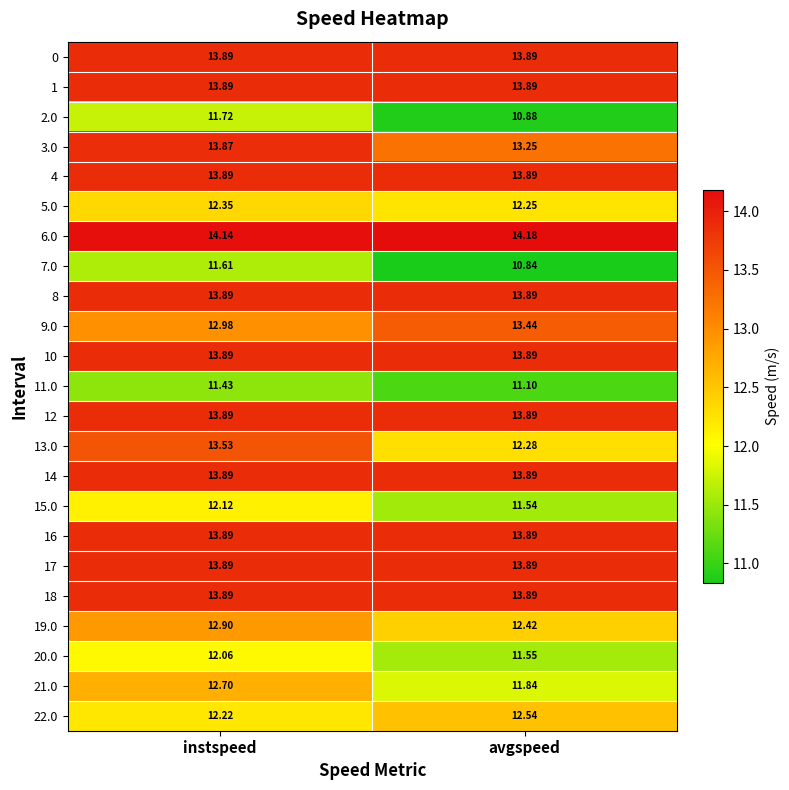

Between instspeed and avgspeed, which series saw the biggest shift?

13.0